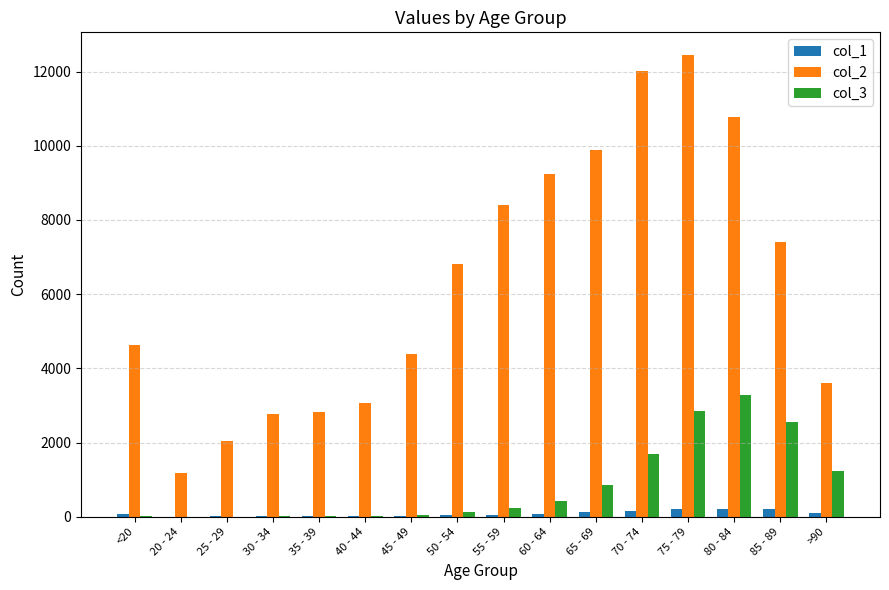

How many data points does each series have?

16